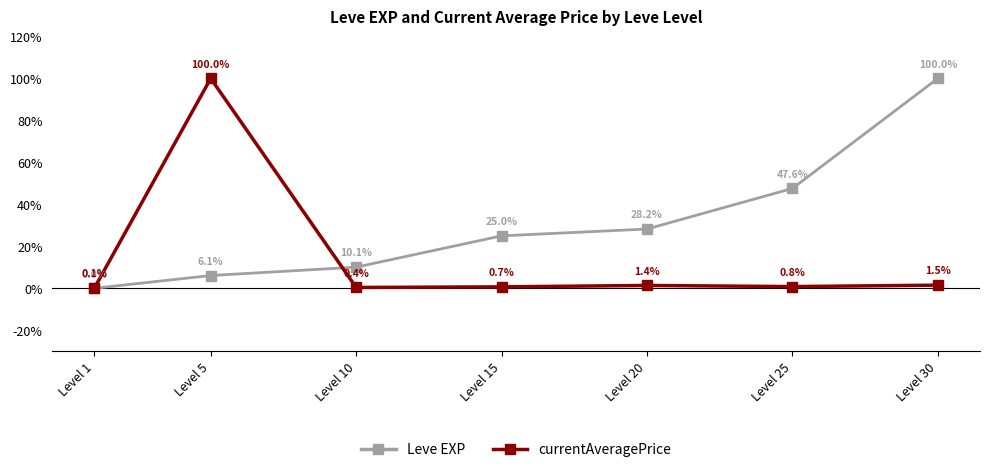

What is the sum of the Leve EXP values at Level 10 and Level 5?

16.1